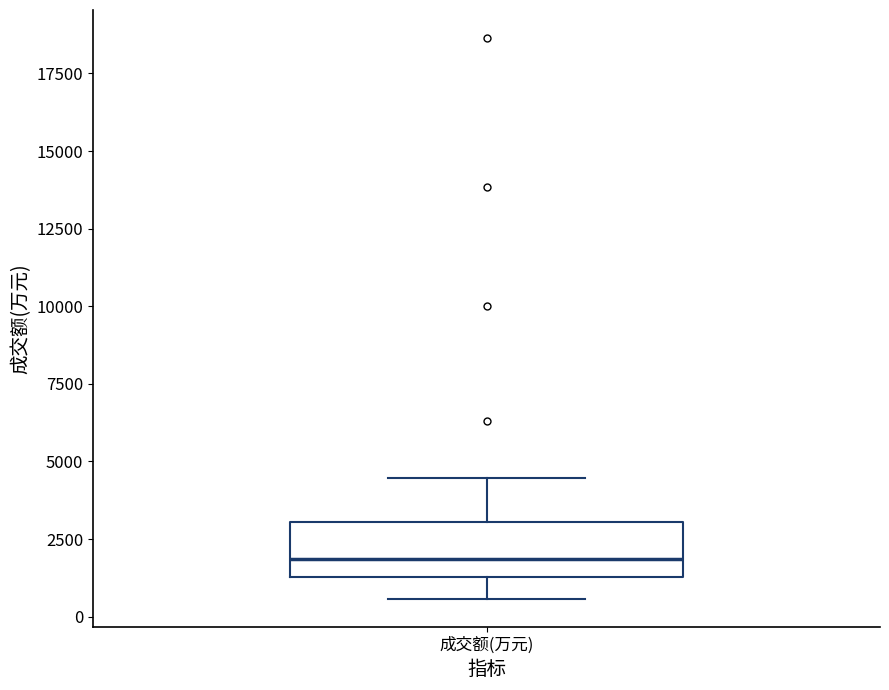

Read this box plot against the y-axis: the position of the median line, the range covered by the box, and the ends of both whiskers. The values are not printed on the chart, so give them approximately, as read against the axis.

median 2000, box 1500 to 3000, whiskers 500 to 4500